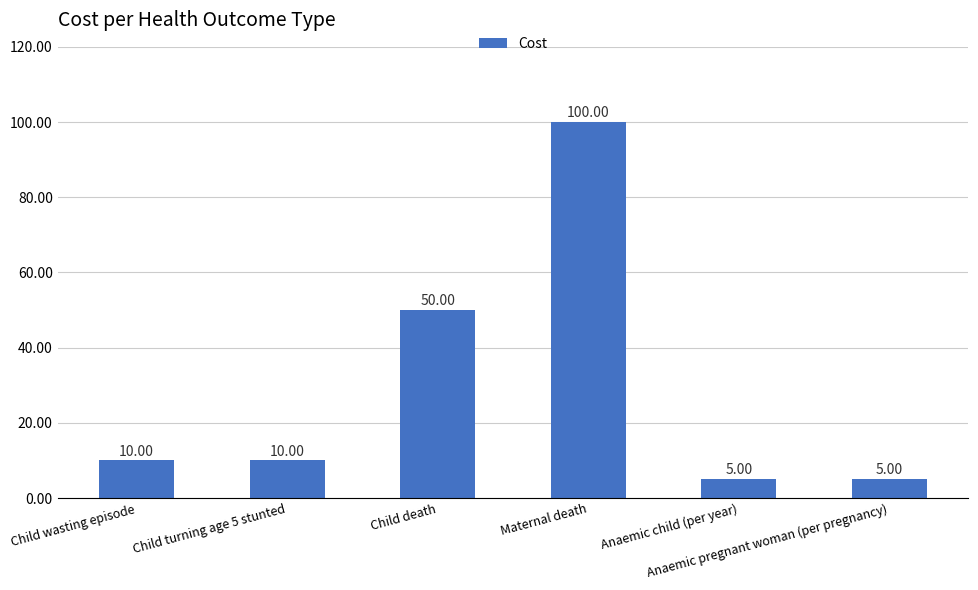

Reading left to right, what are all the values shown in this chart?

Child wasting episode=10	Child turning age 5 stunted=10	Child death=50	Maternal death=100	Anaemic child (per year)=5	Anaemic pregnant woman (per pregnancy)=5